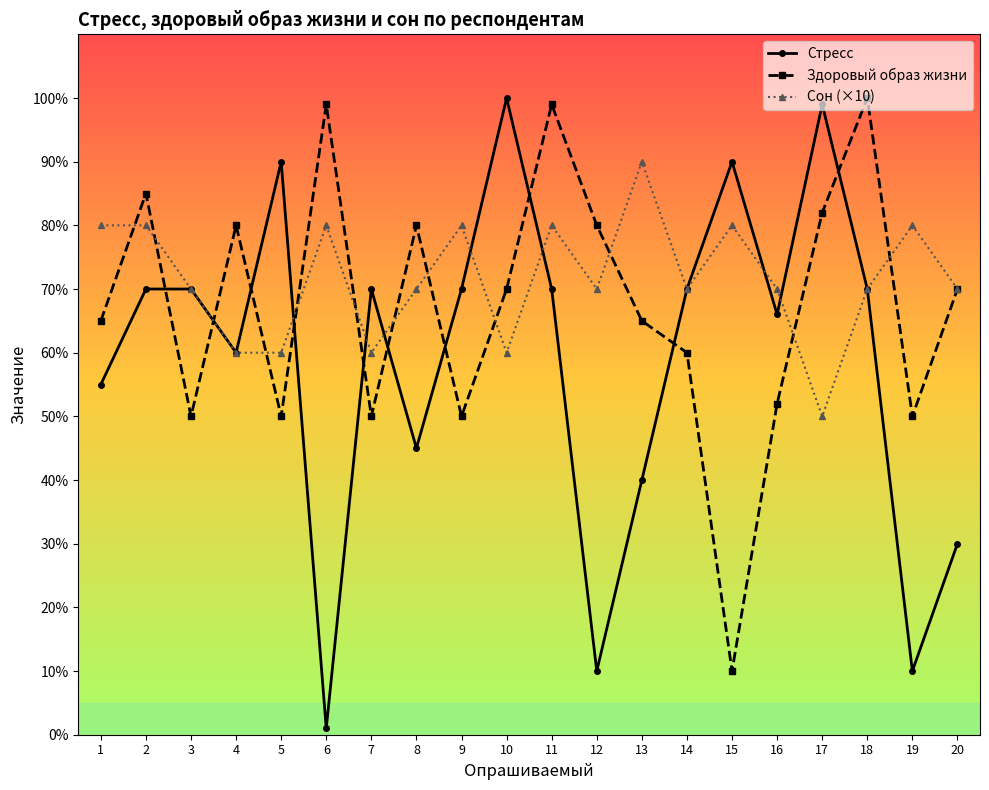

What is the value of the Стресс point at the 18th from the left?

70